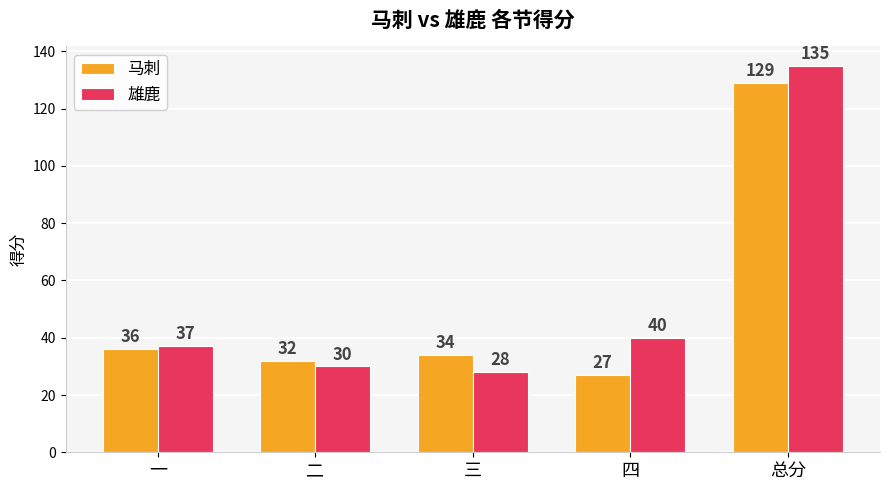

How many categories are shown in the chart?

5